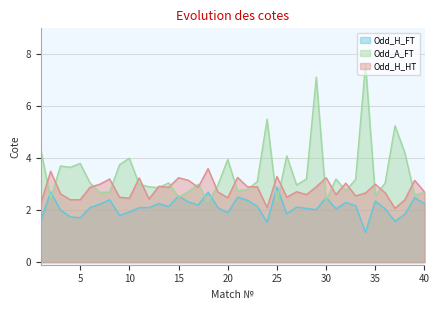

What is the approximate value of Odd_H_FT at 40?

2.2